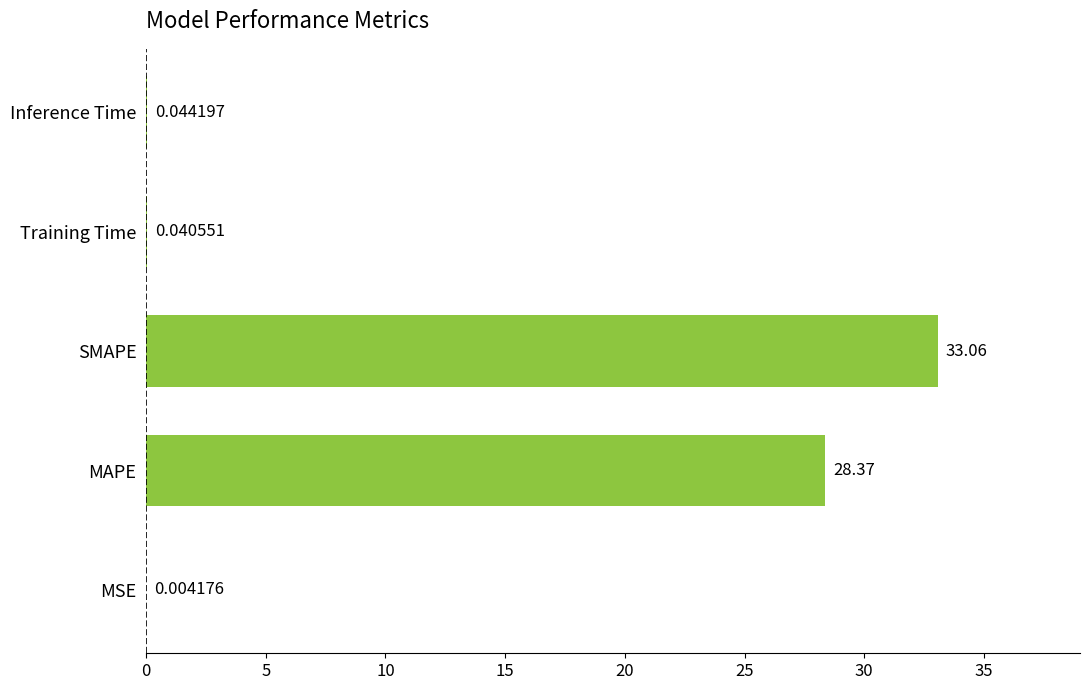

What is the change in value from MSE to MAPE?

+28.4